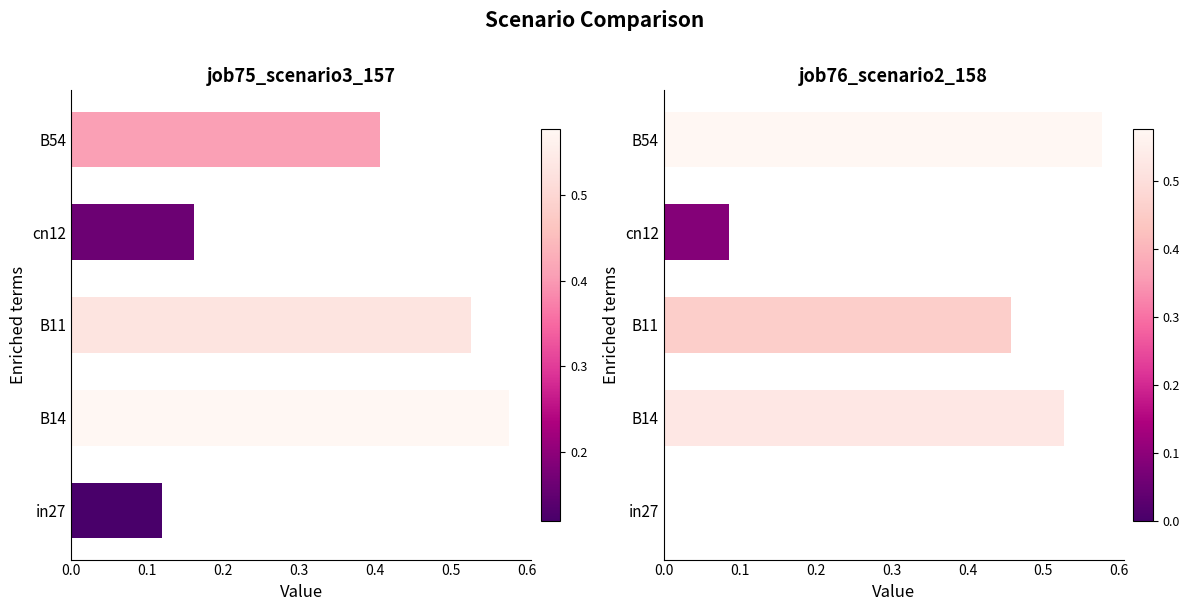

At 0.2, list the series in order from largest to smallest.

job75_scenario3_157, job76_scenario2_158